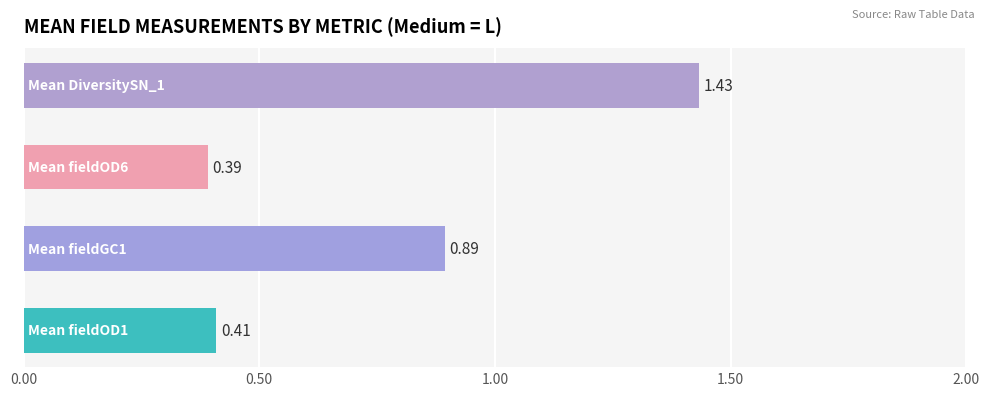

What is the average value?

0.8